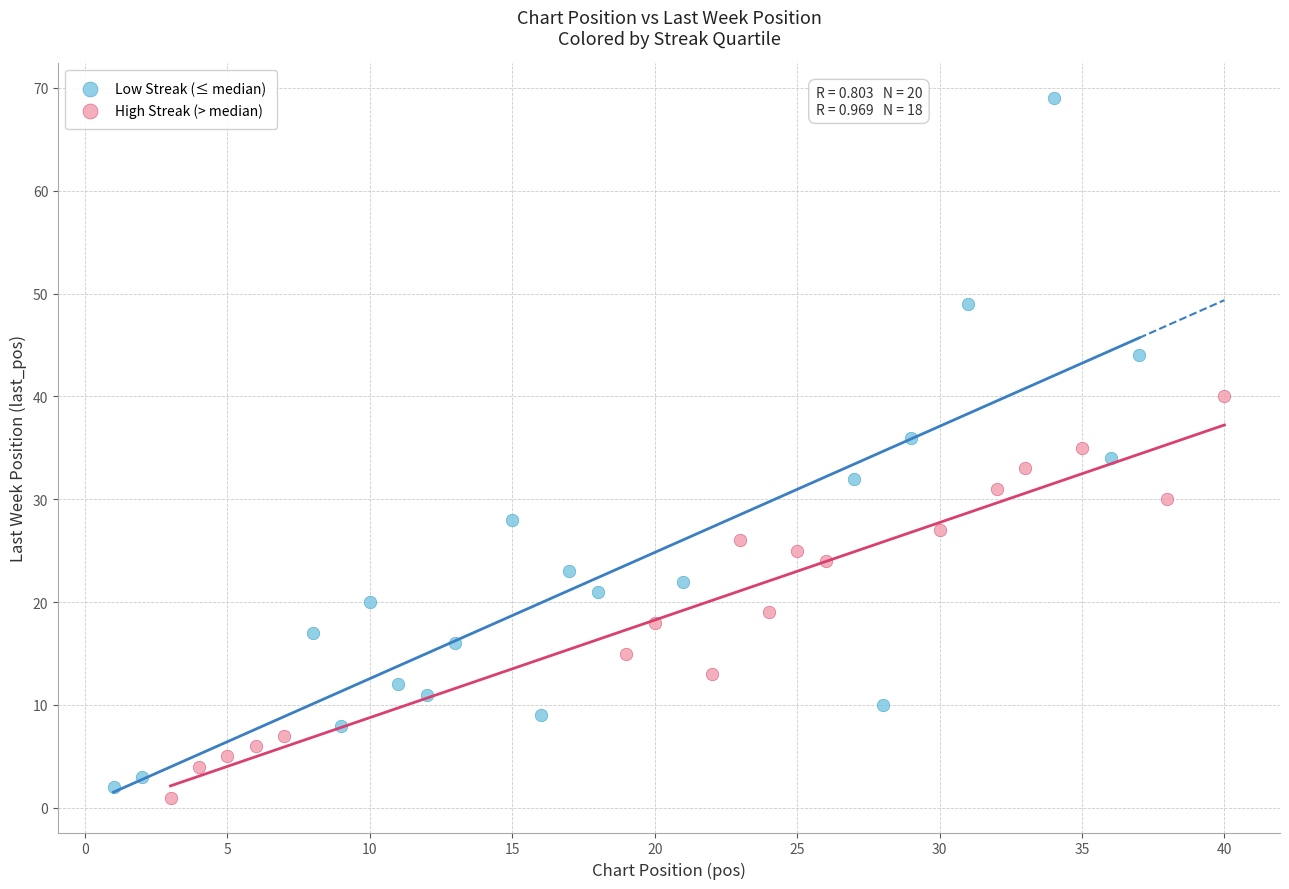

Which series reaches the maximum Y coordinate?

Low Streak (≤ median)